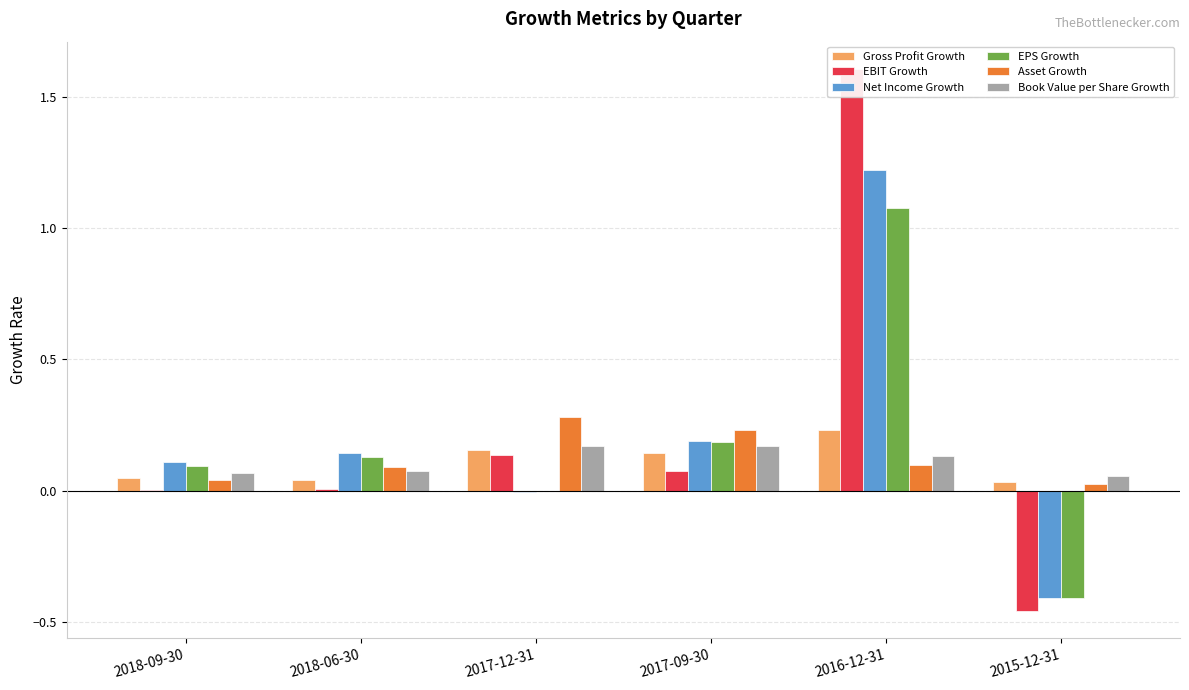

Is the value of Net Income Growth at 2018-06-30 greater than the value of EBIT Growth at 2016-12-31?

No